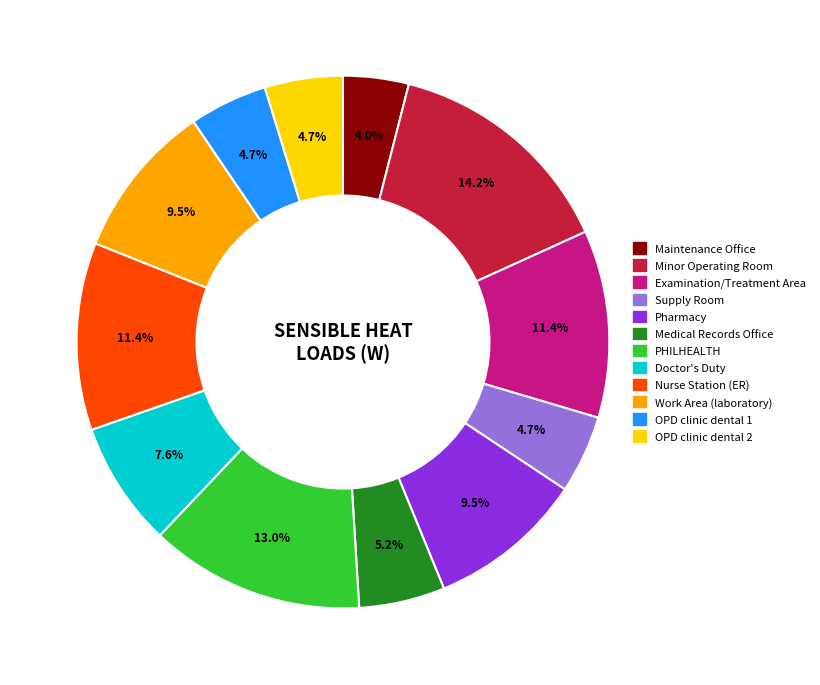

To the nearest percent, what is the difference between the largest and smallest slice percentages?

10%